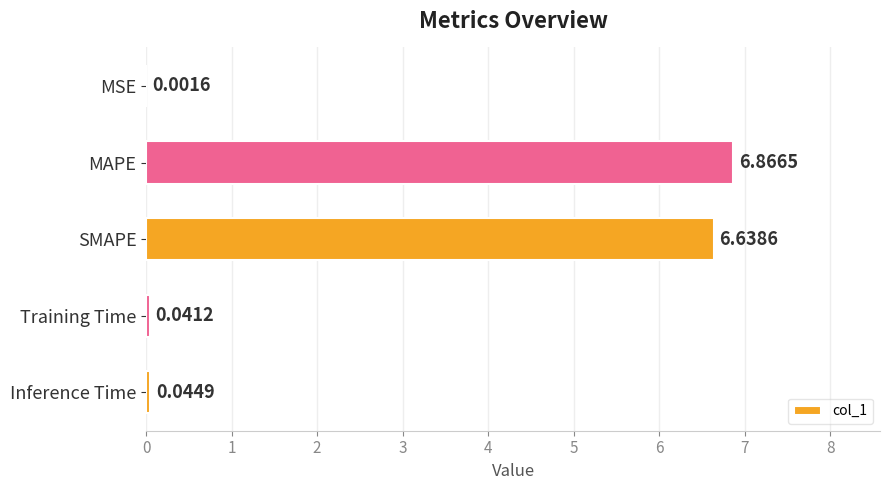

Which category has the highest value across all series?

MAPE